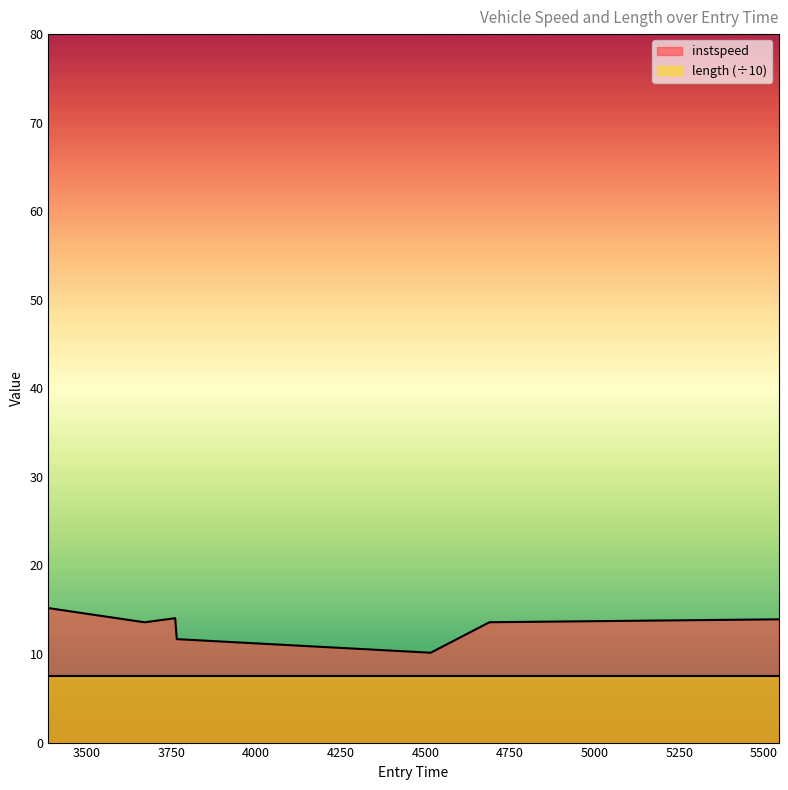

Read the value at 3670.4831632361315.

13.6